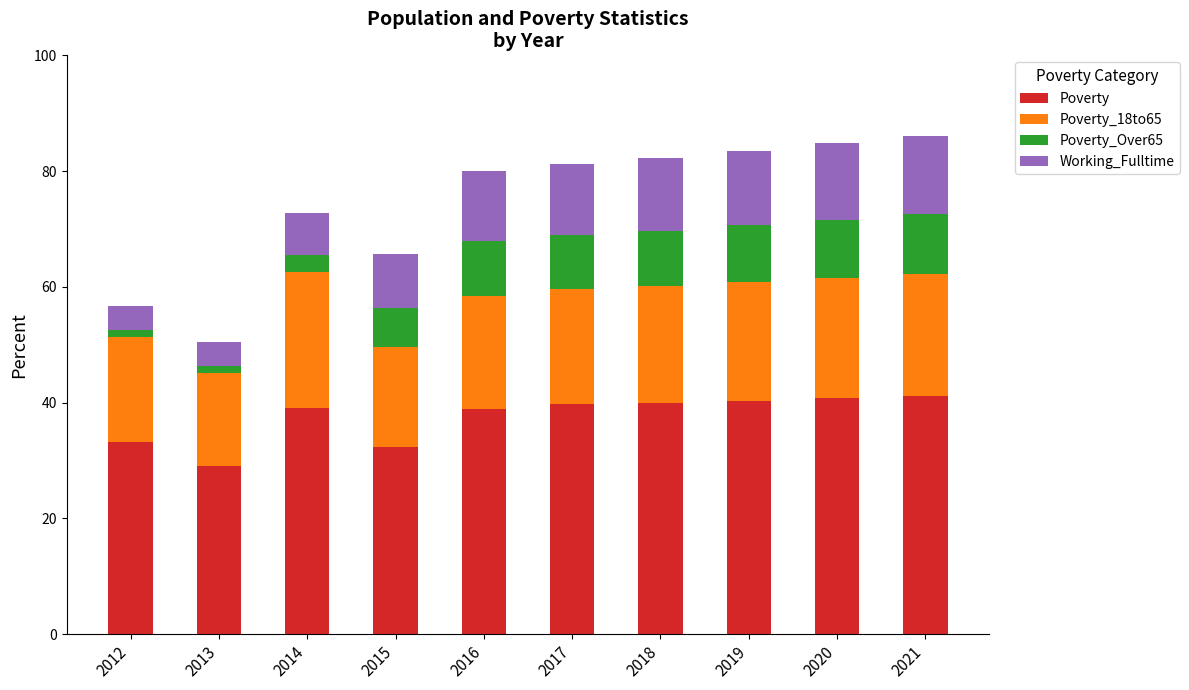

What is the minimum value for Poverty?

29.1